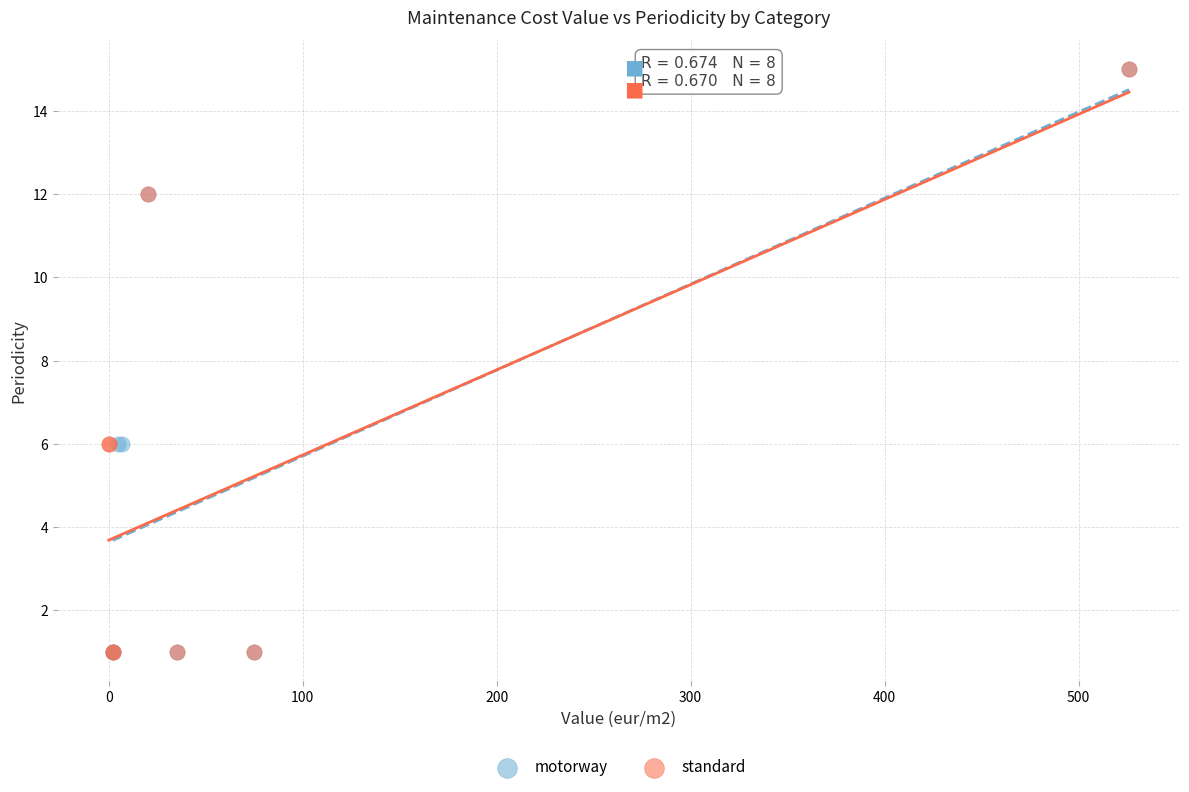

What are all the series names shown in the legend?

motorway, standard